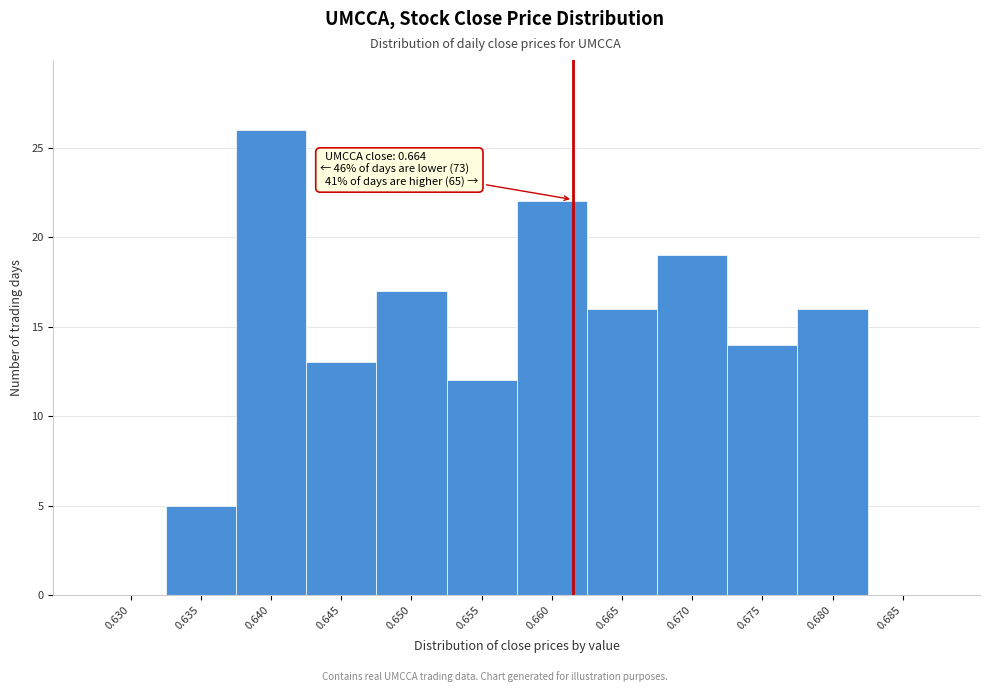

Reading left to right, transcribe all the data shown in this chart.

0.630=0	0.635=5	0.640=26	0.645=13	0.650=17	0.655=12	0.660=22	0.665=16	0.670=19	0.675=14	0.680=16	0.685=0